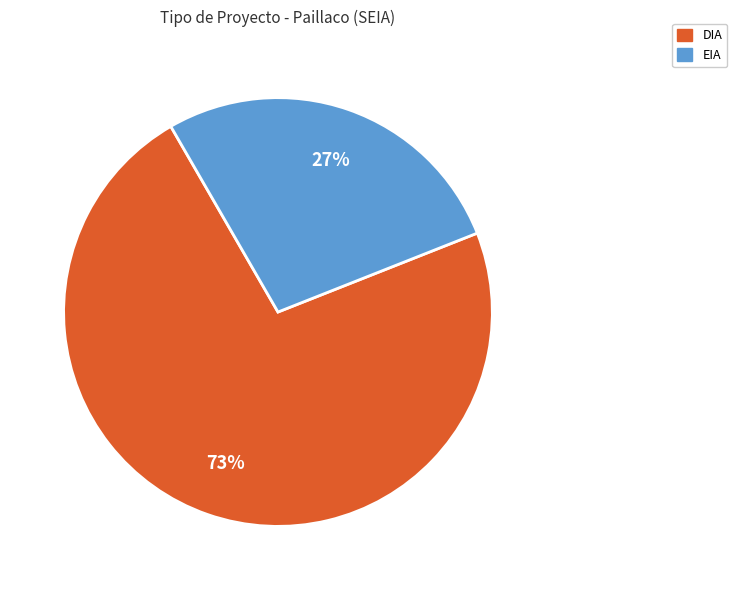

To the nearest percent, what is the average slice percentage?

50%